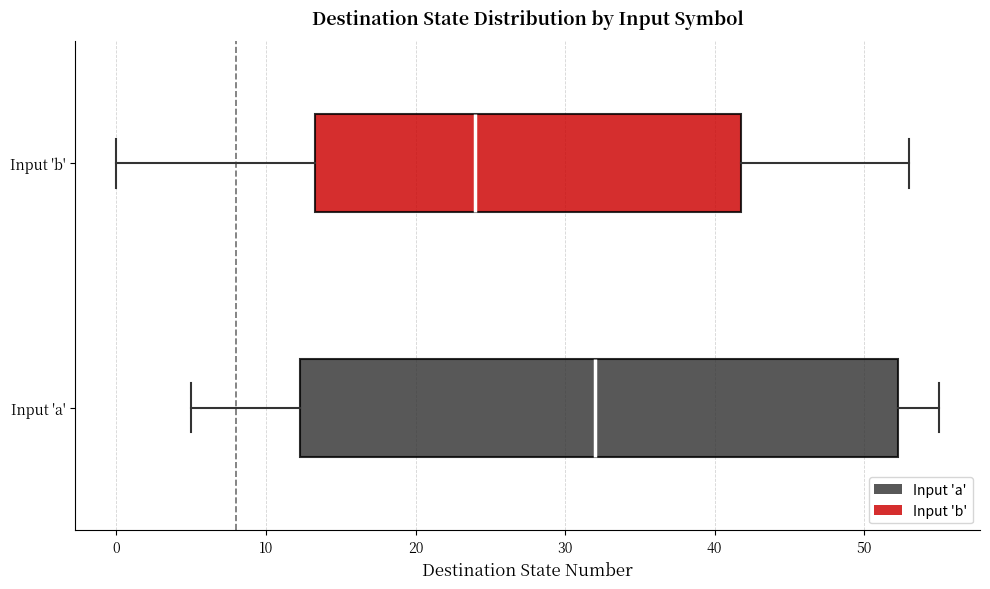

Reading bottom to top, transcribe this box plot: for each box, give where its median line is, the range the box spans, and where its two whiskers end, as read against the x-axis. The values are not printed on the chart, so give them approximately, as read against the axis.

Input 'a': median 32, box 12 to 52, whiskers 5 to 55
Input 'b': median 24, box 13 to 42, whiskers 0 to 53